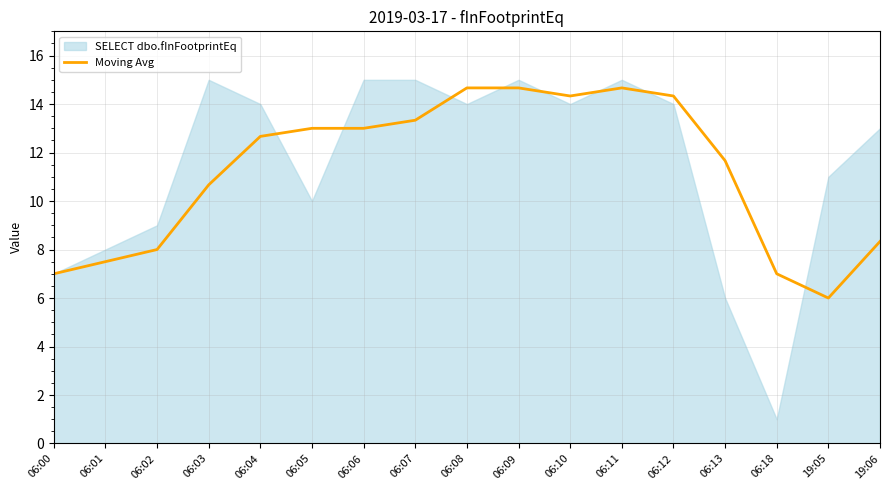

Where is the first local maximum?

06:11